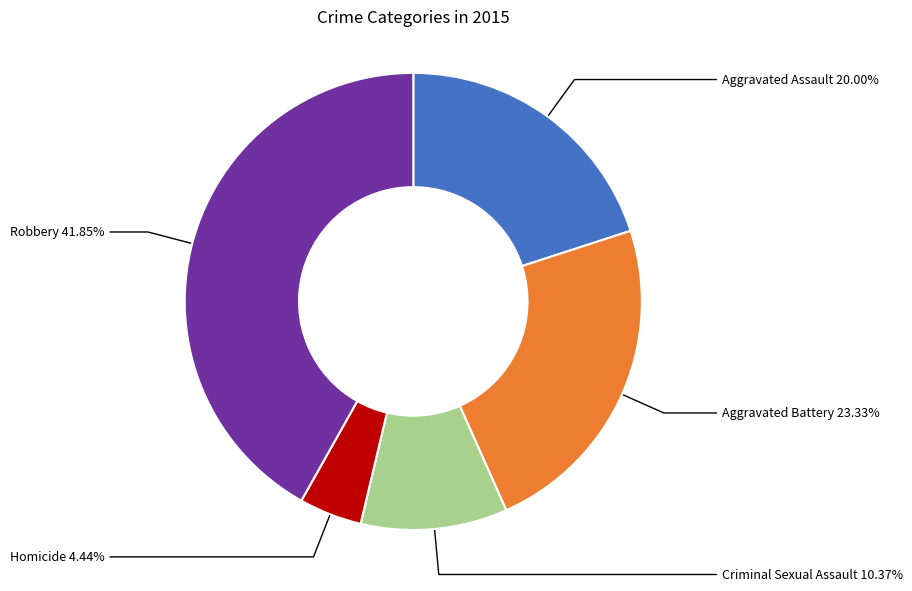

Is it true that Aggravated Battery is 14% of the pie?

False